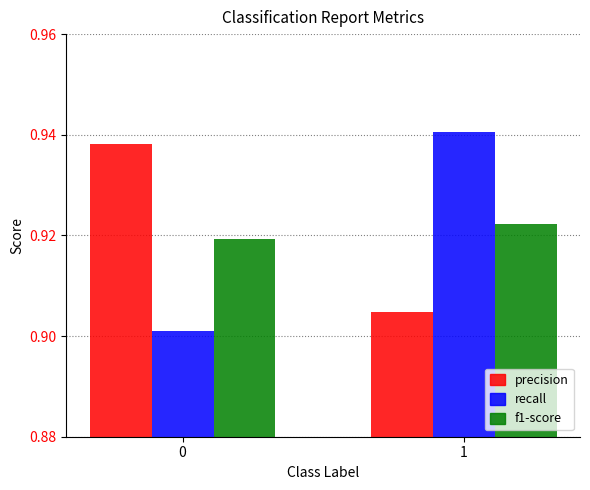

Is it true that f1-score equals 1.6 at 0?

False